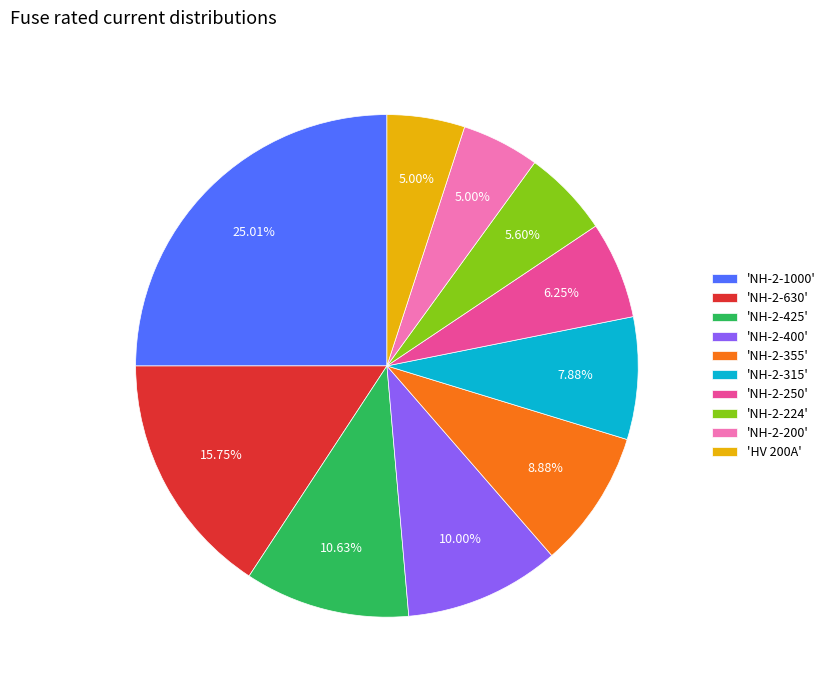

What is the ratio of the value at 'NH-2-355' to the value at 'NH-2-200'?

1.8